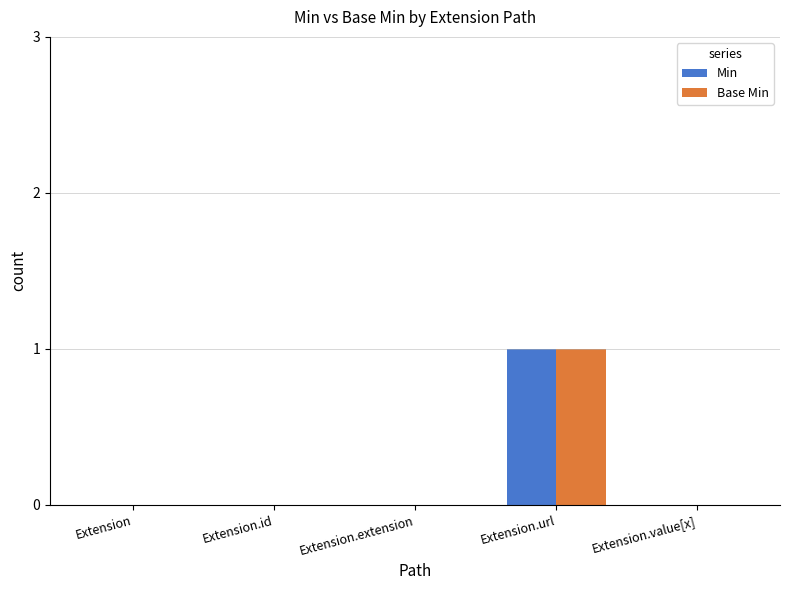

Count the number of data series in this chart.

2